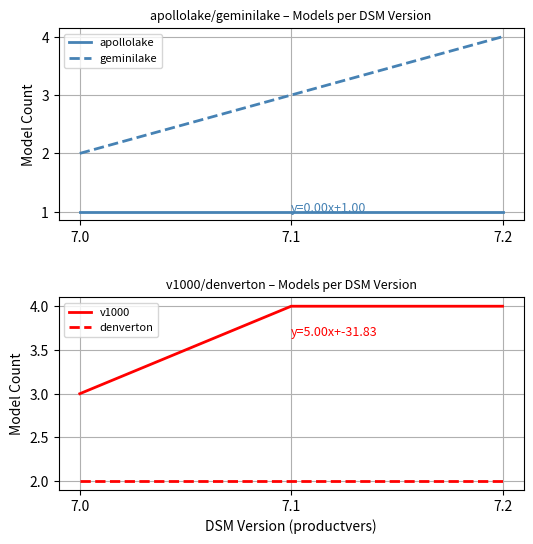

Reading right to left, transcribe all the data shown in this chart.

apollolake: 1	1	1
geminilake: 4	3	2
v1000: 4	4	3
denverton: 2	2	2